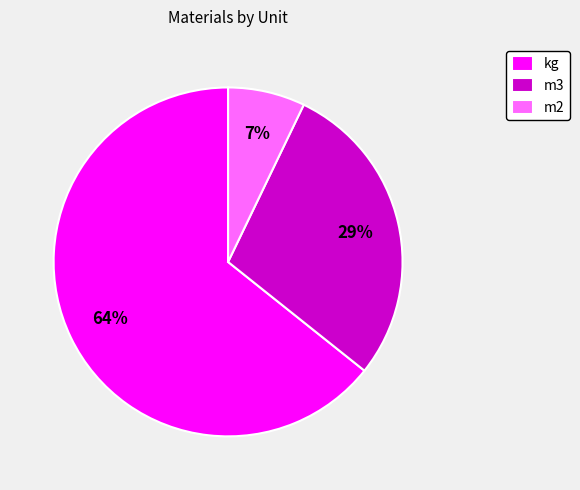

Is the sum of m3 and kg greater than half?

Yes